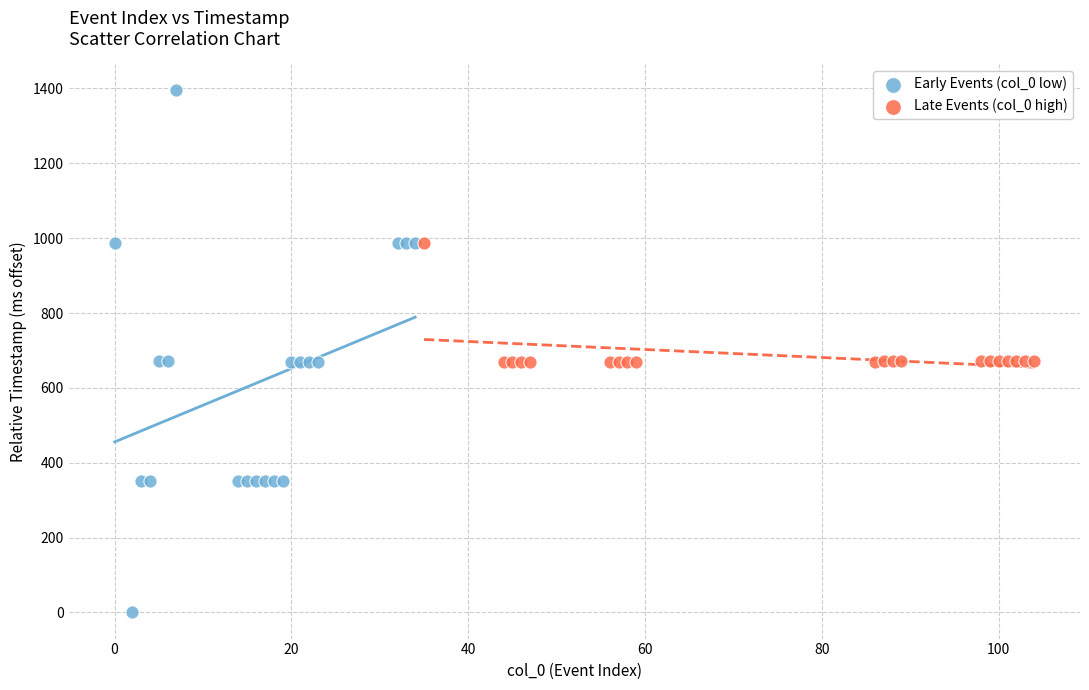

Which series has the largest Y range (max minus min)?

Early Events (col_0 low)